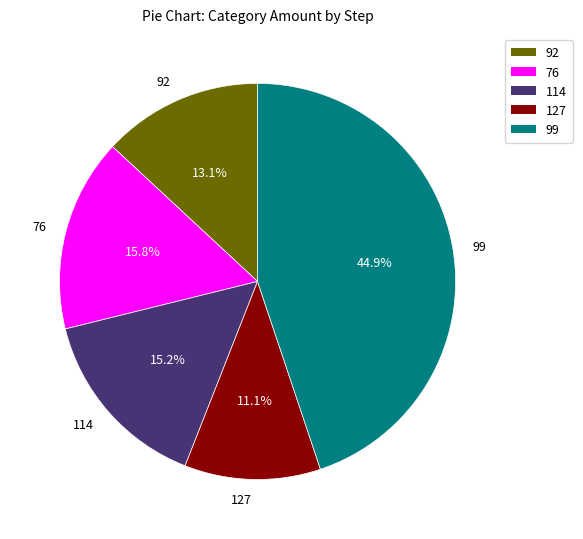

To the nearest percent, what is the average slice percentage?

20%